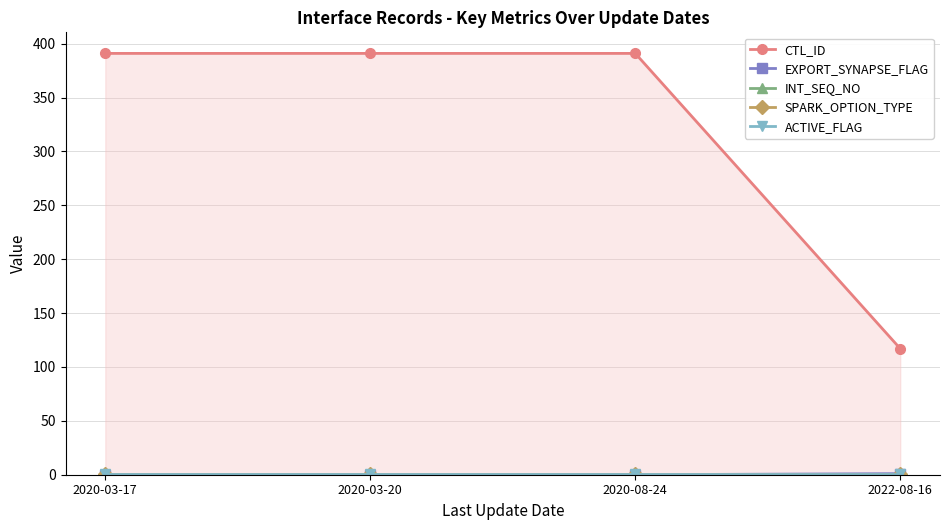

How many series are shown in this chart?

5